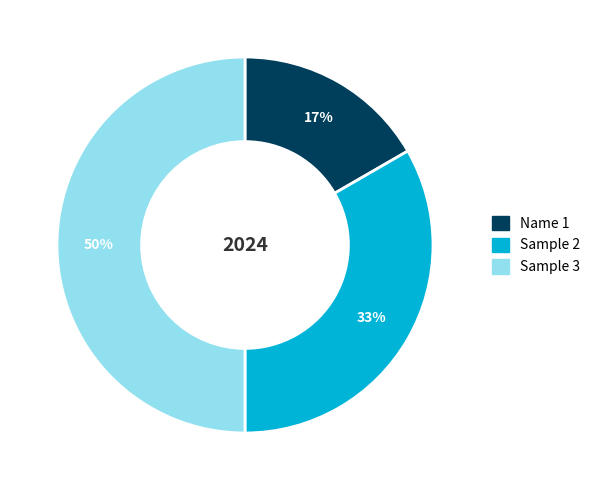

Is Sample 2 the majority of the pie?

No